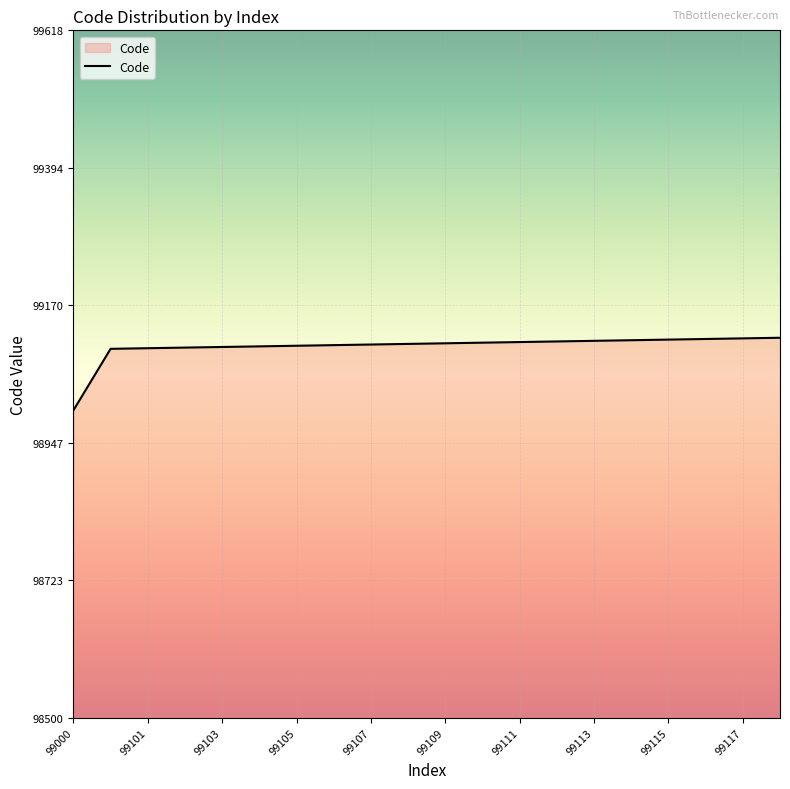

What is the maximum value shown in the chart?

99118